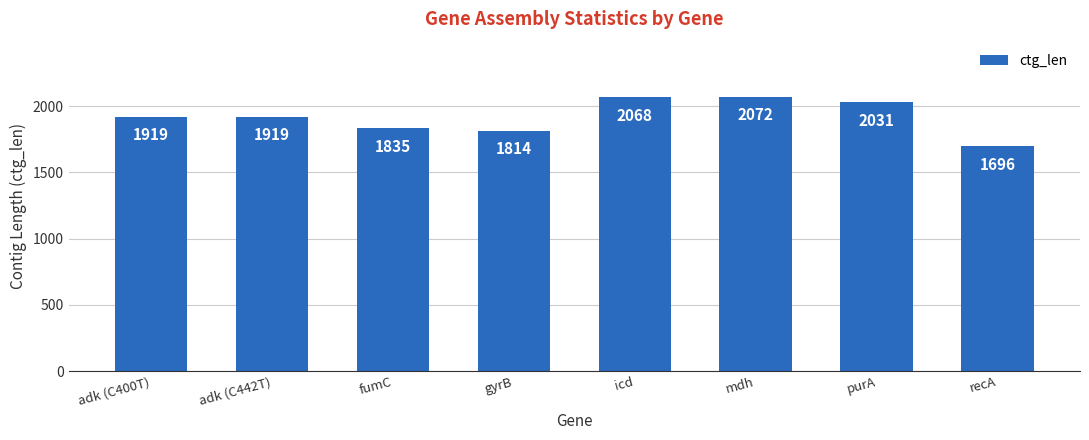

What is the difference between the values at icd and recA?

372